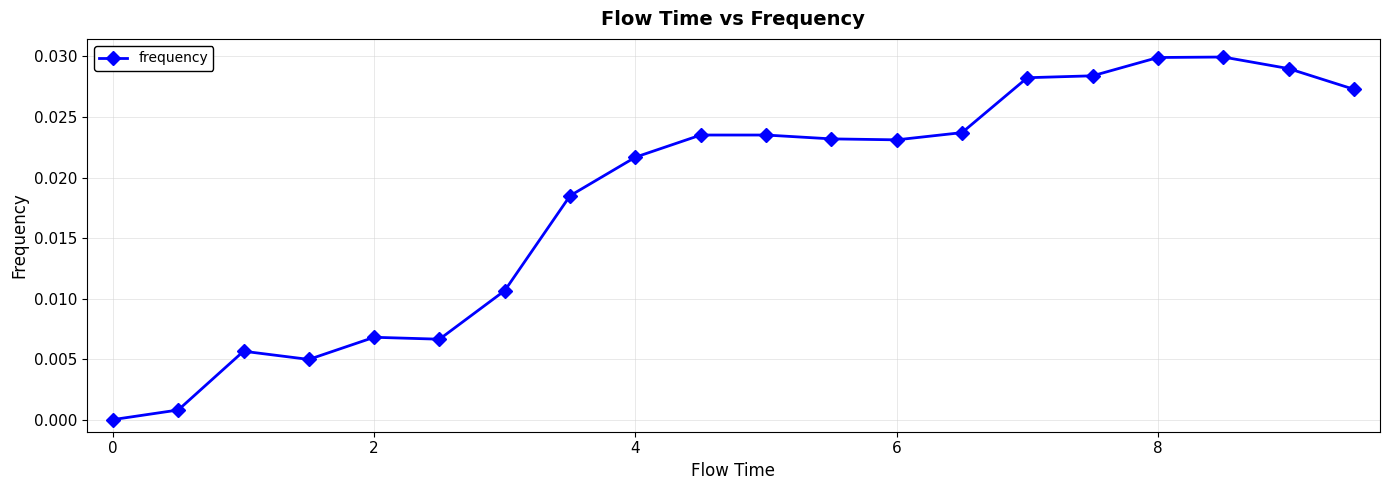

True or false: the data has more than 1 interior local peaks.

True